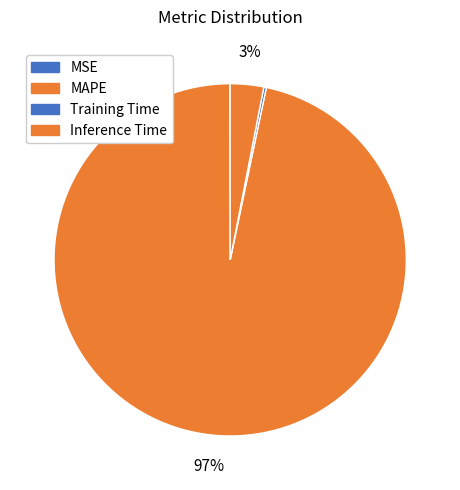

Do Training Time and Inference Time together represent more than half of the pie?

No